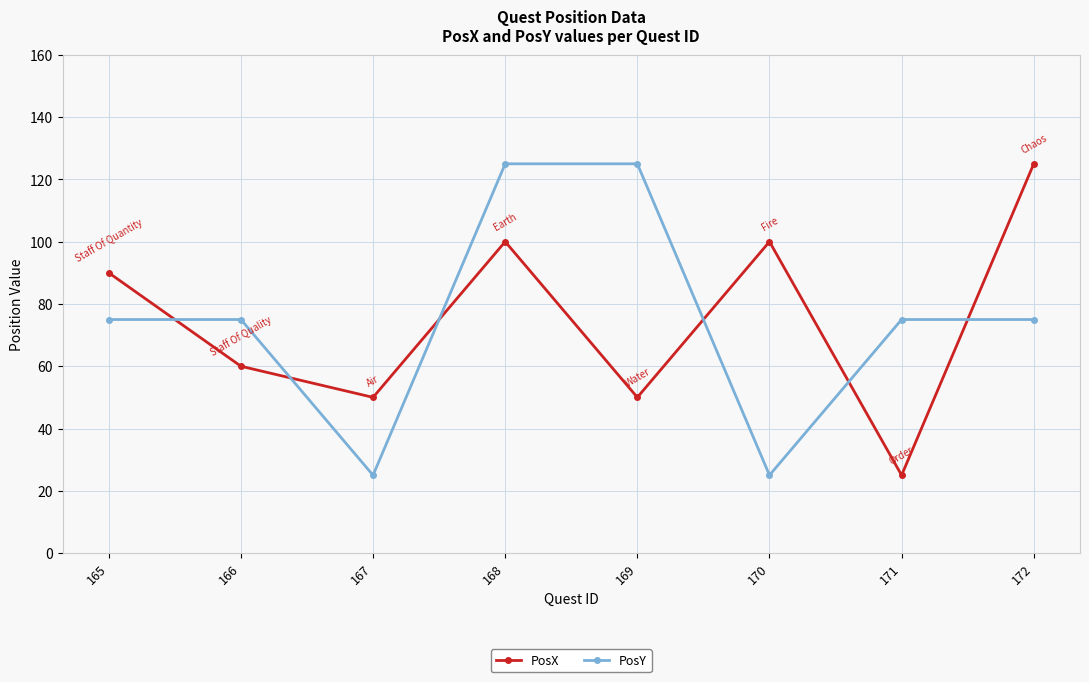

Which series ends up on top after the final intersection of PosX and PosY?

PosX